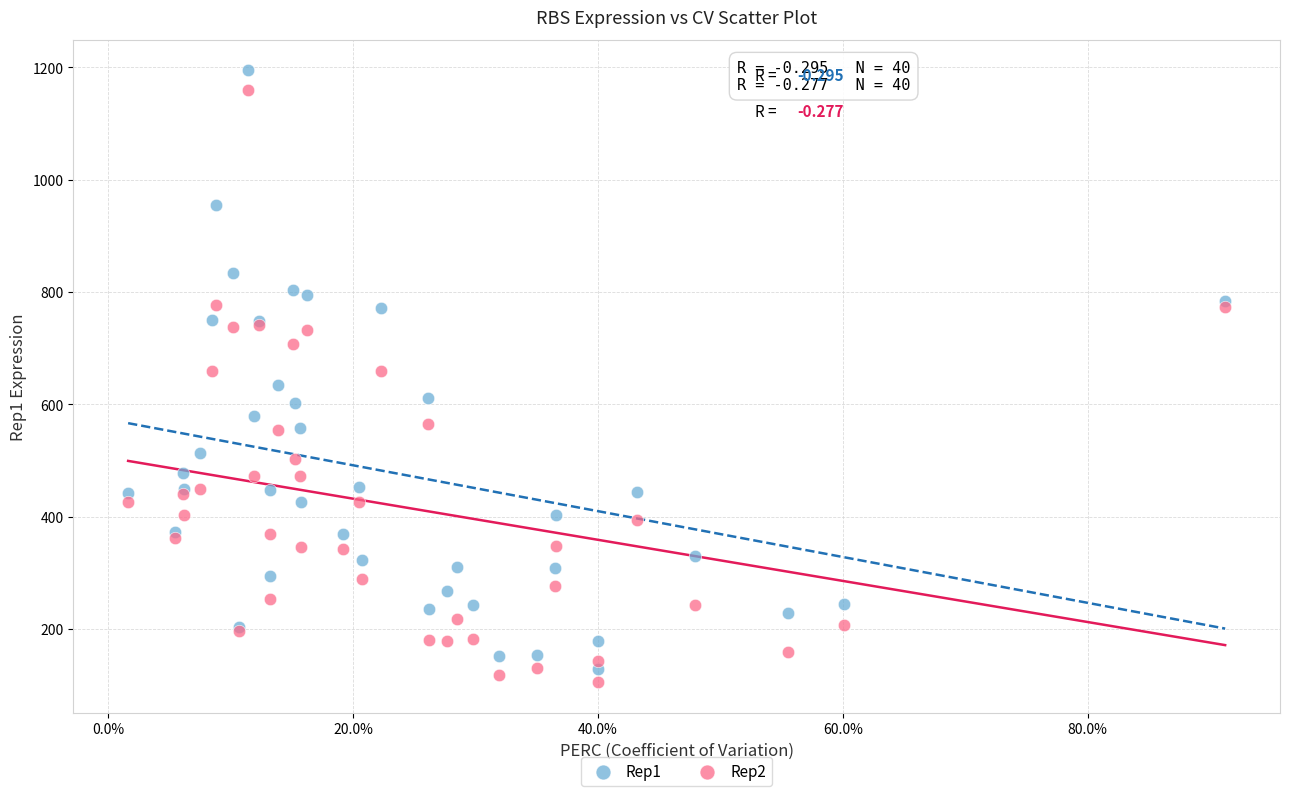

What is the X range (max minus min) for the scatter plot?

0.9